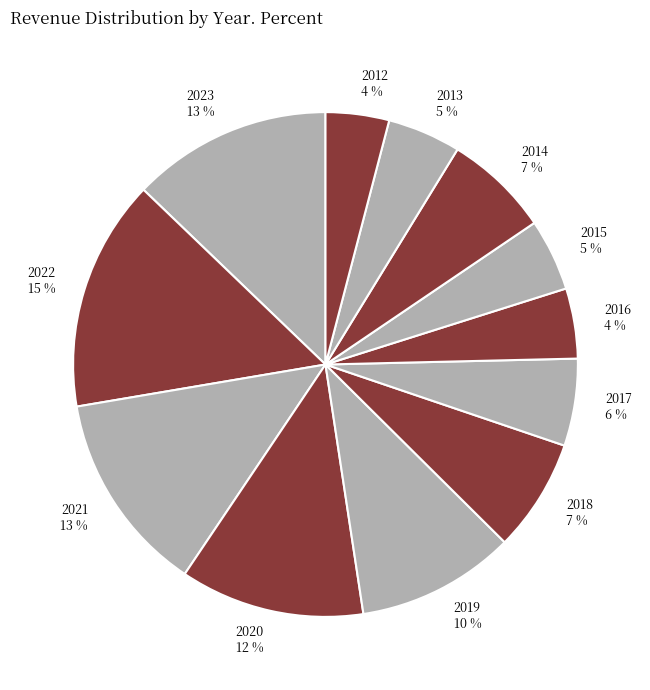

Which has a higher value, 2014 or 2017?

2014